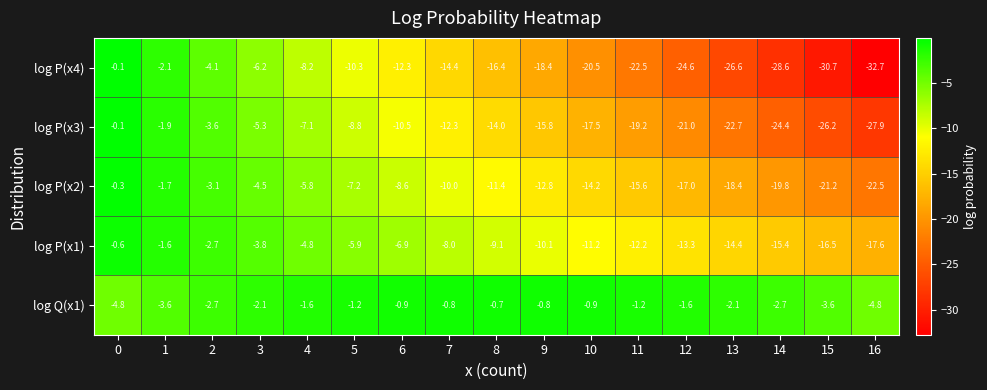

What is the difference between the second highest and second lowest values in the log P(x3) series?

24.3